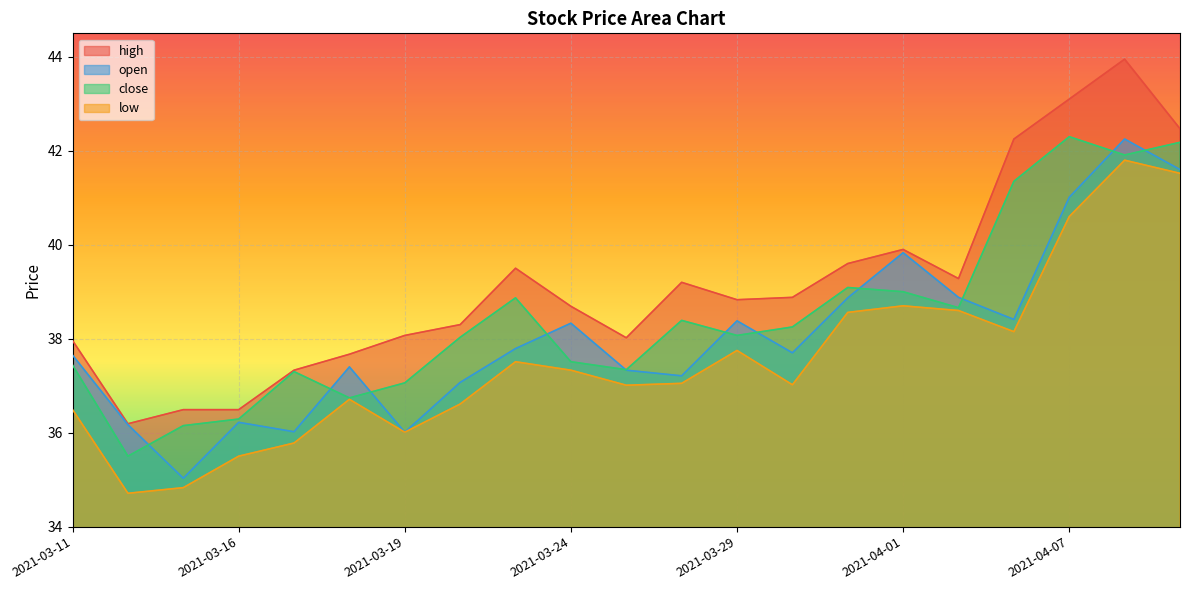

How many values in the high series exceed 38?

15